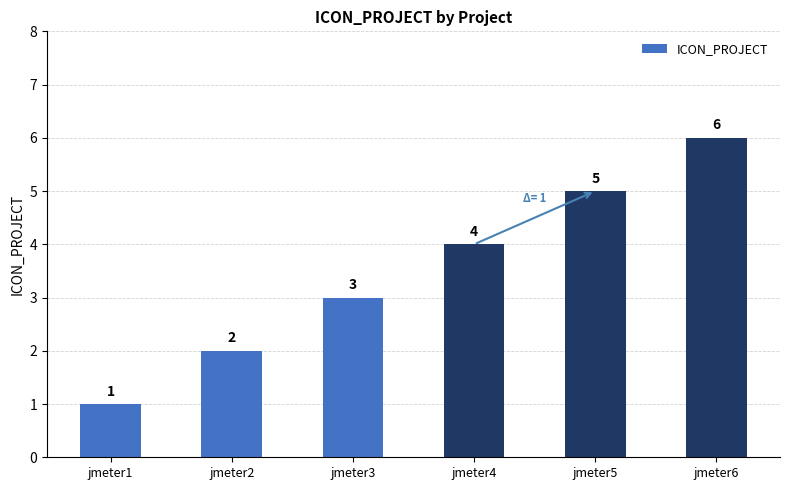

At which label is the value closest to 3?

jmeter3